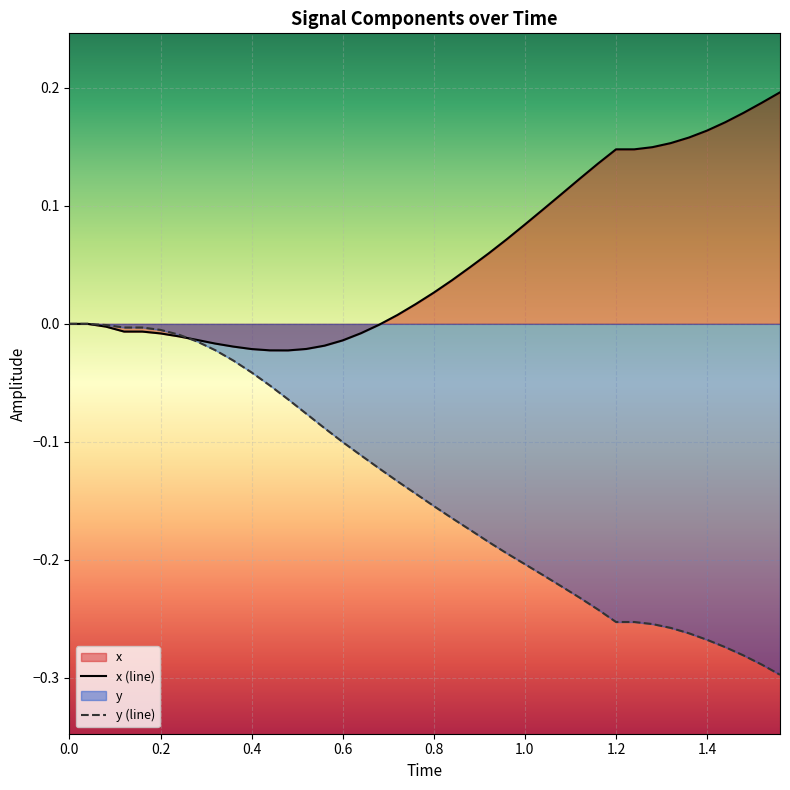

Count the number of data series in this chart.

2